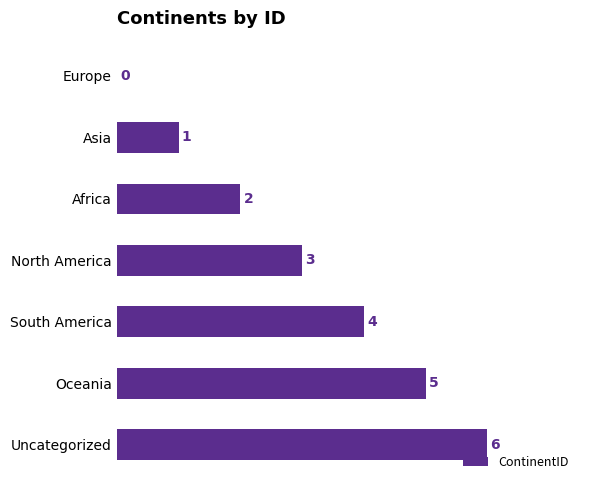

Are the bars horizontal?

Yes